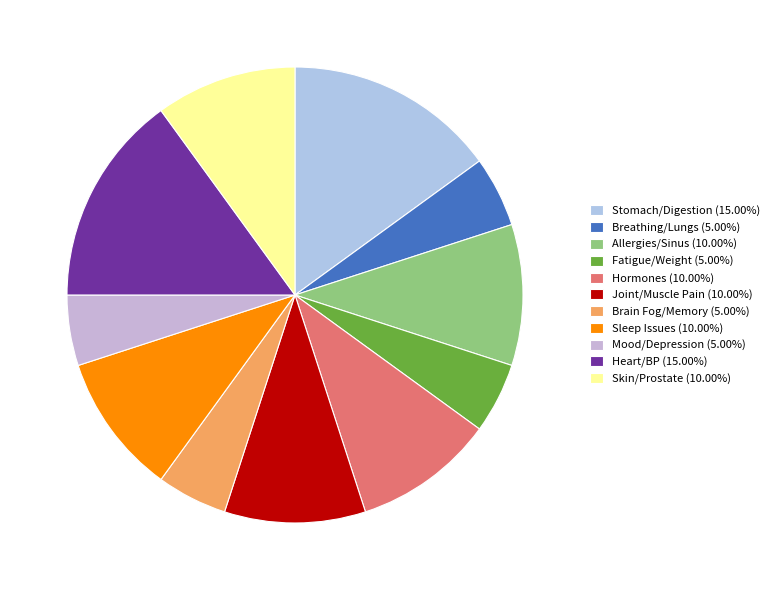

The Mood/Depression slice represents 1% of the pie. True or false?

False